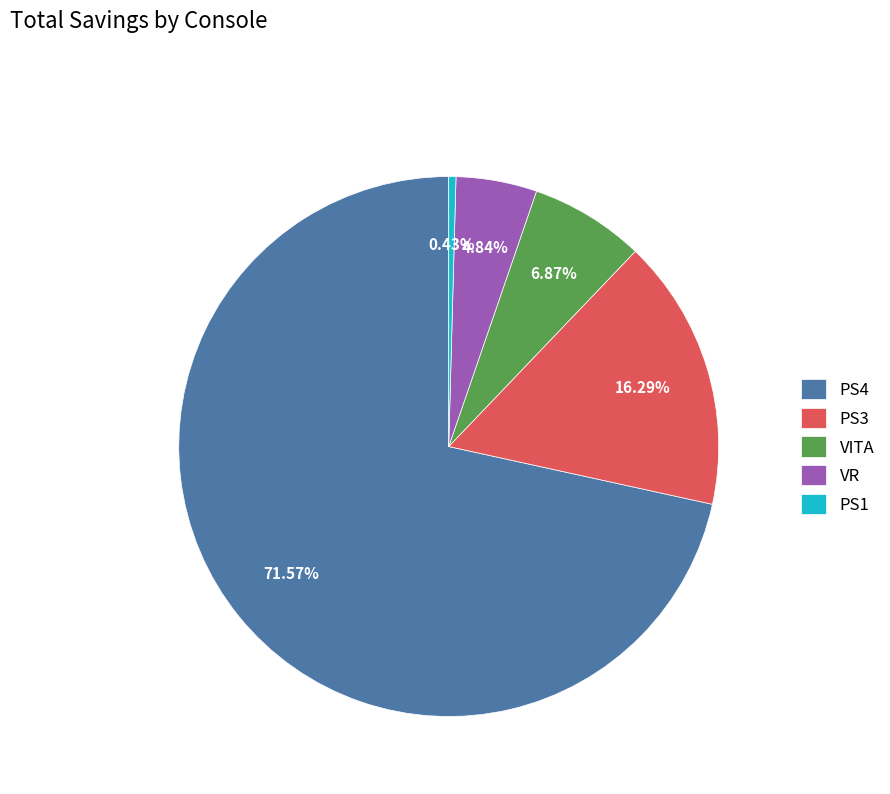

What is the smallest slice in the pie chart?

PS1